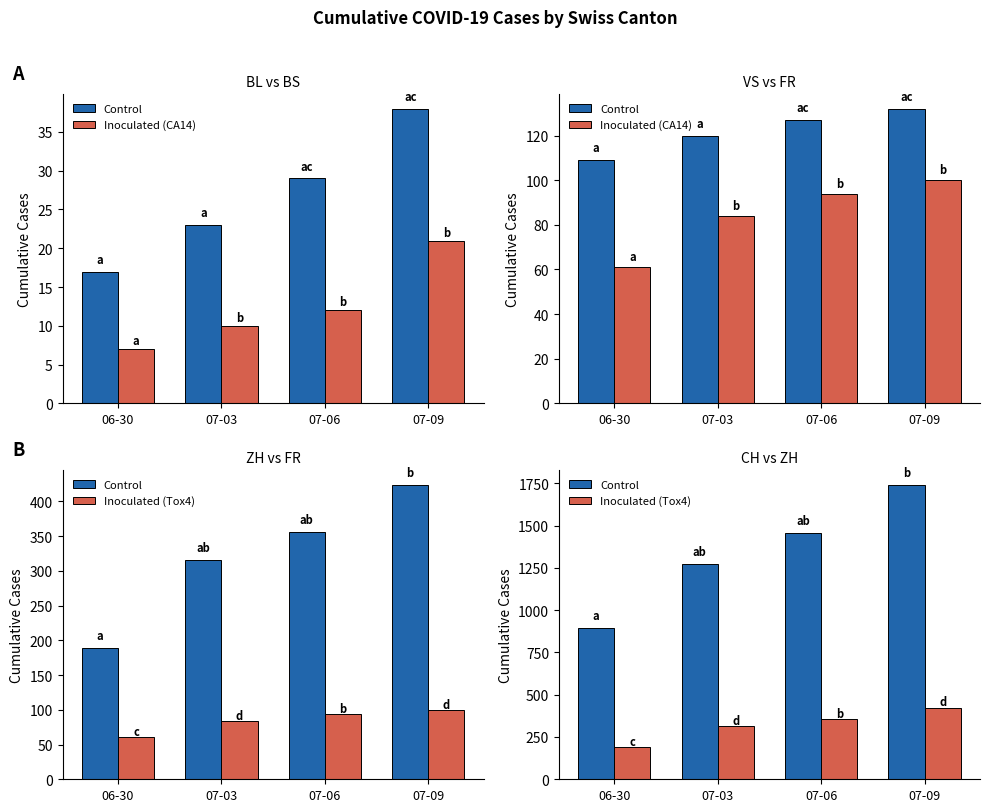

What value does the Control series have at 07-09, to the nearest 100?

1700